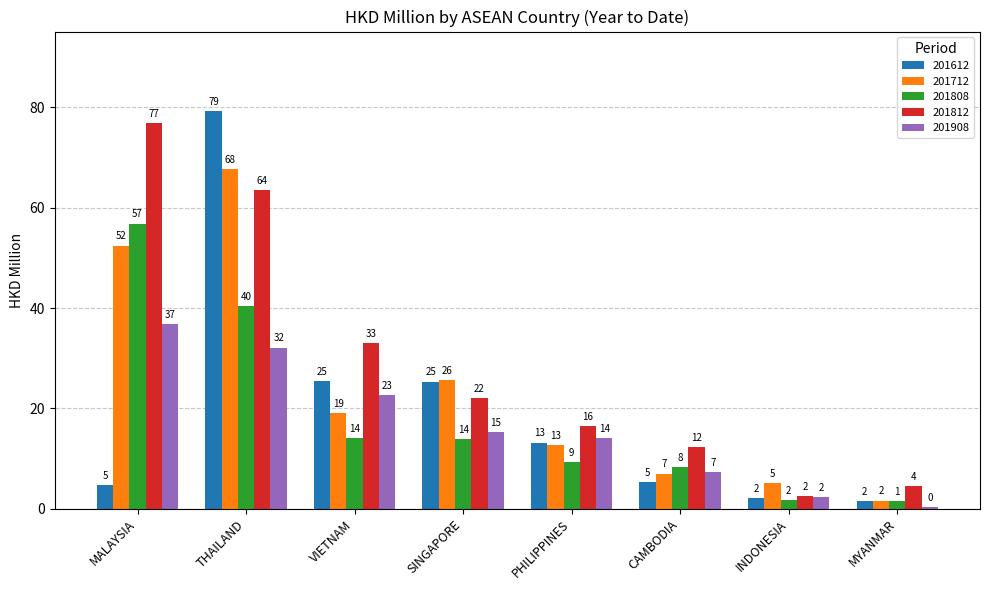

What is the difference between the highest and lowest values at MYANMAR?

4.1